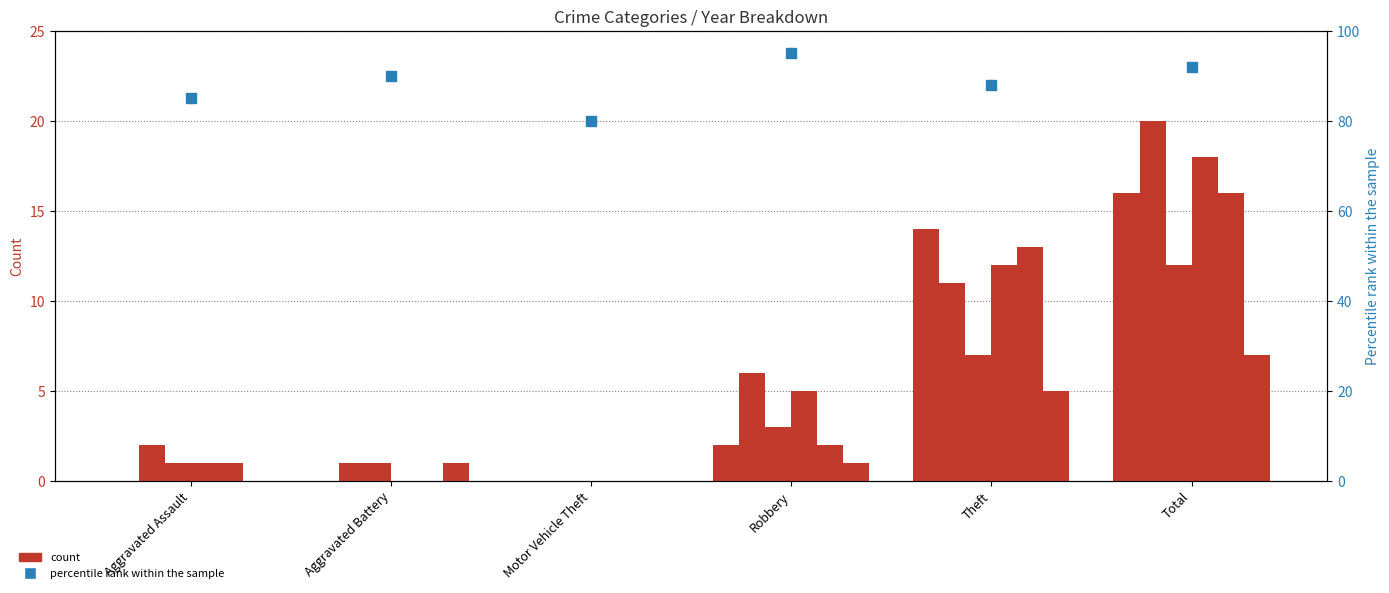

What is the change in value from Aggravated Battery to Theft?

-2